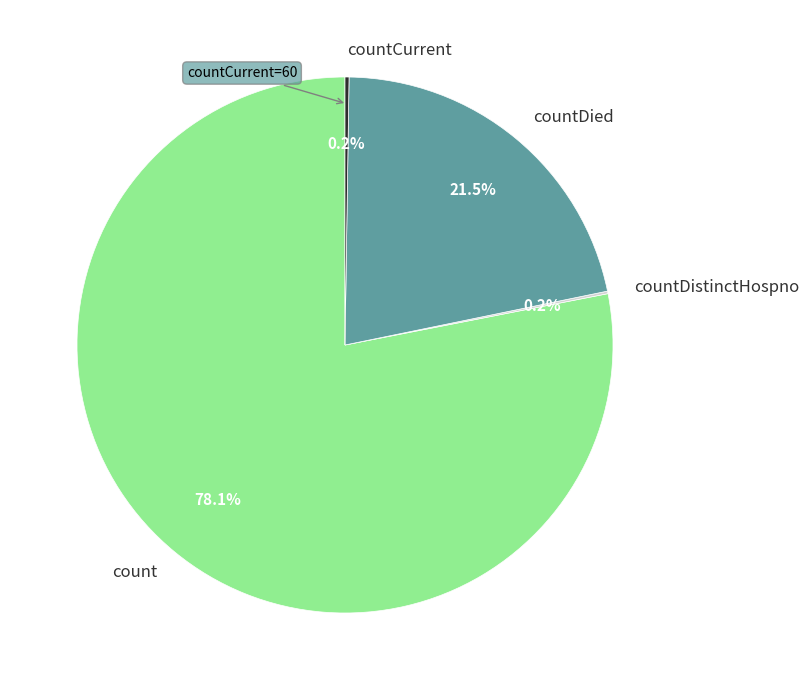

What percentage is NOT represented by countDied?

78.5%